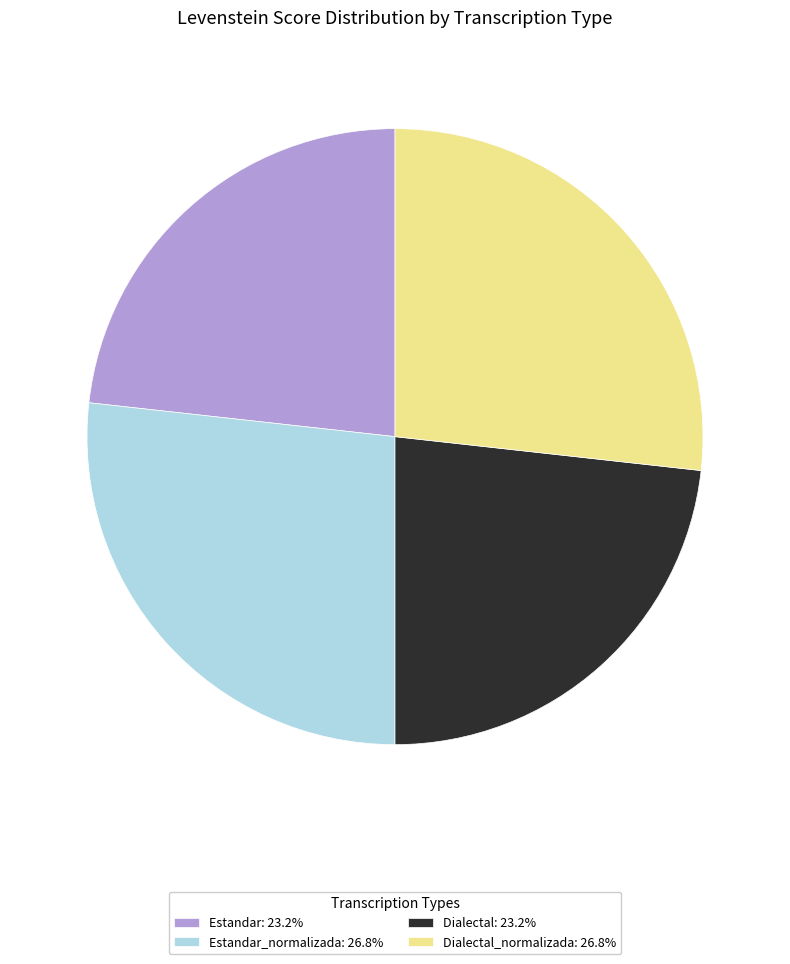

Does Dialectal_normalizada: 26.8% account for over 50% of the chart?

No